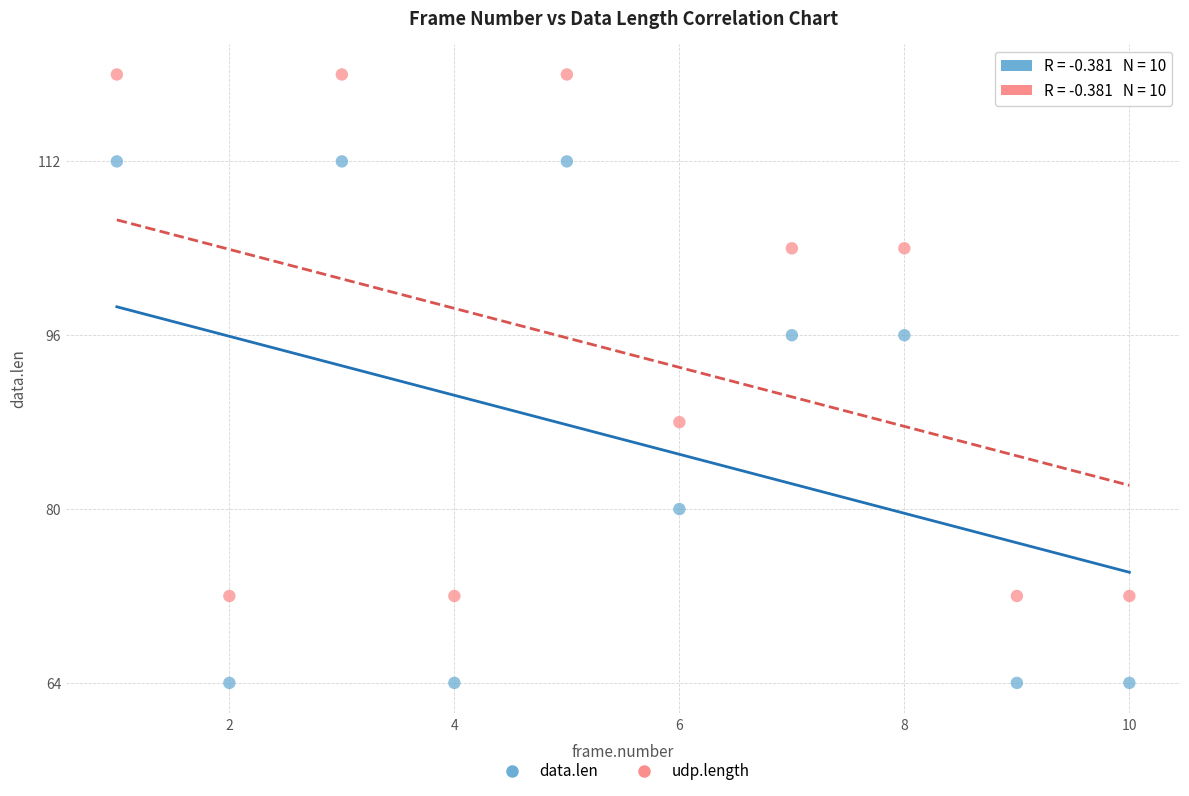

Which series reaches the maximum Y coordinate?

udp.length